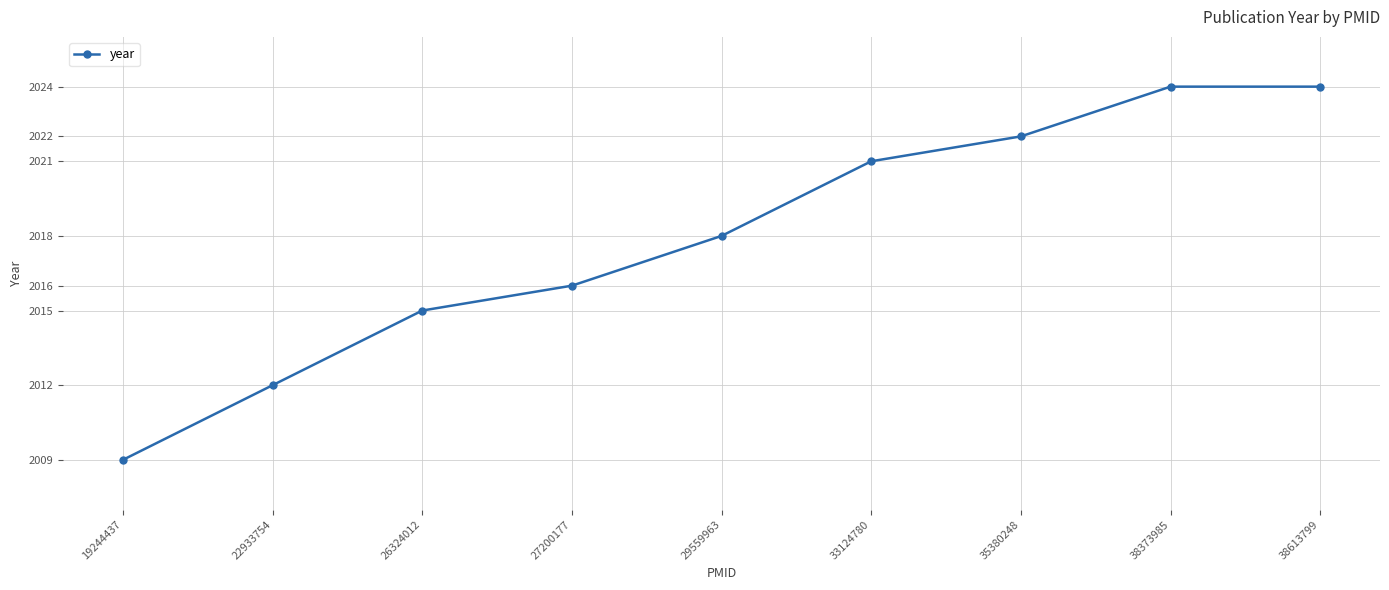

Reading right to left, what are all the values shown in this chart?

38613799=2024	38373985=2024	35380248=2022	33124780=2021	29559963=2018	27200177=2016	26324012=2015	22933754=2012	19244437=2009